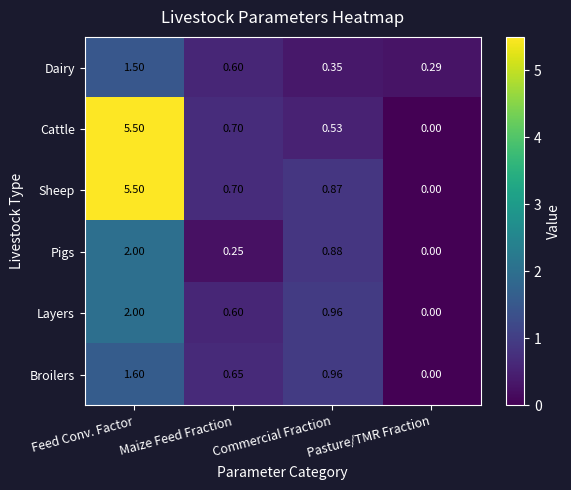

List the labels in order of Dairy value, largest first.

Feed Conv. Factor, Maize Feed Fraction, Commercial Fraction, Pasture/TMR Fraction